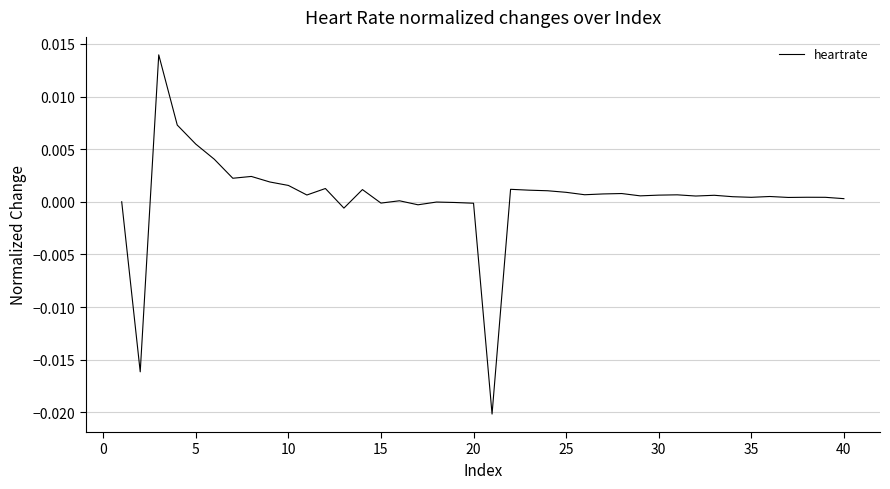

How many categories are shown in the chart?

40